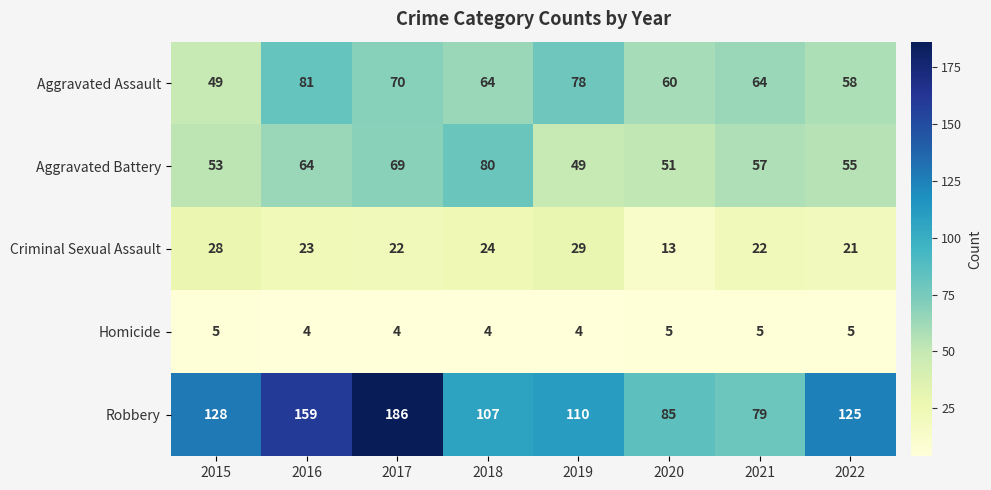

At which category is the sum across all series the highest?

2017